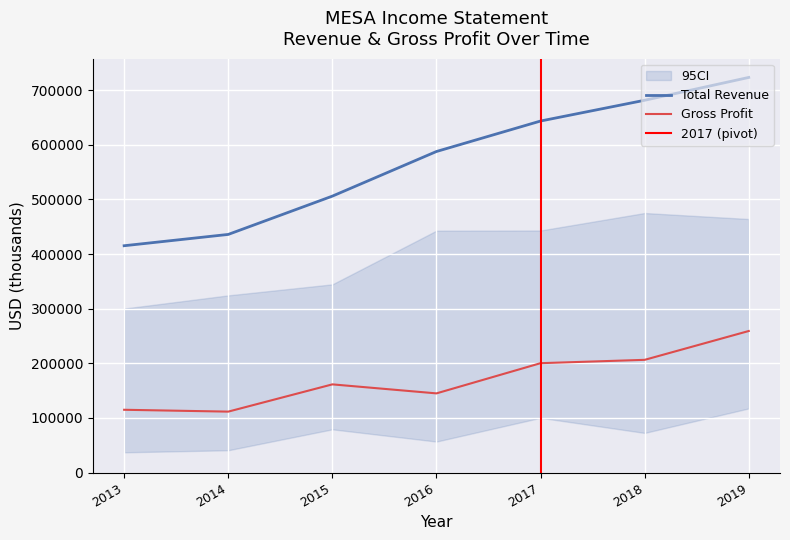

True or false: Total Revenue has more than 0 interior local peaks.

False